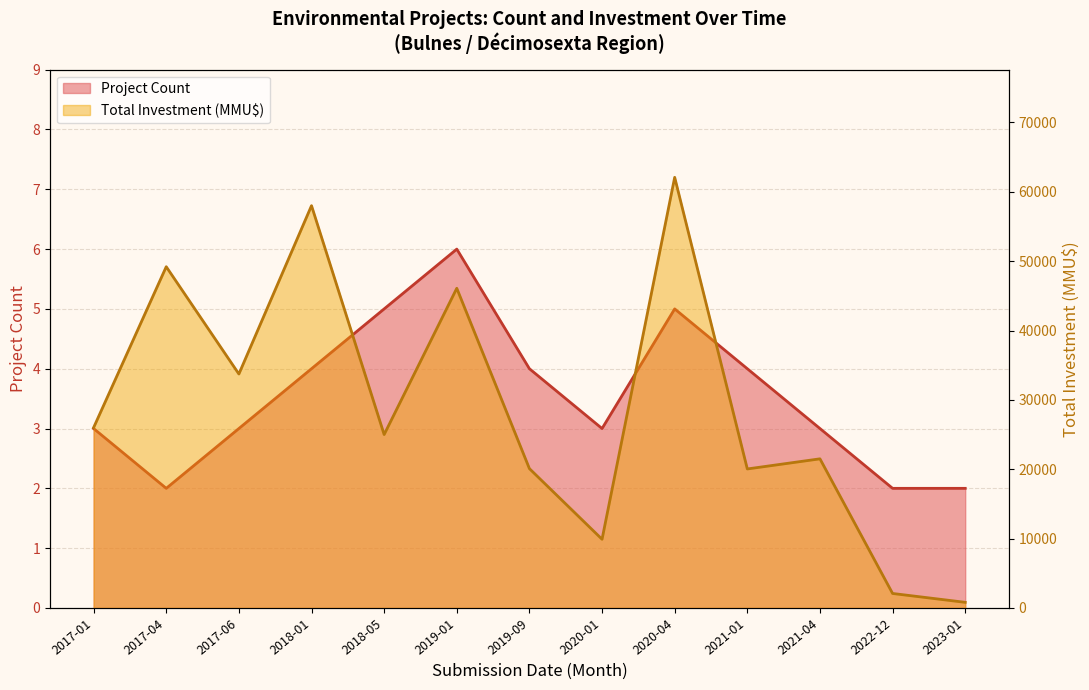

Where is the first local maximum for Total Investment (MMU$)?

2017-04